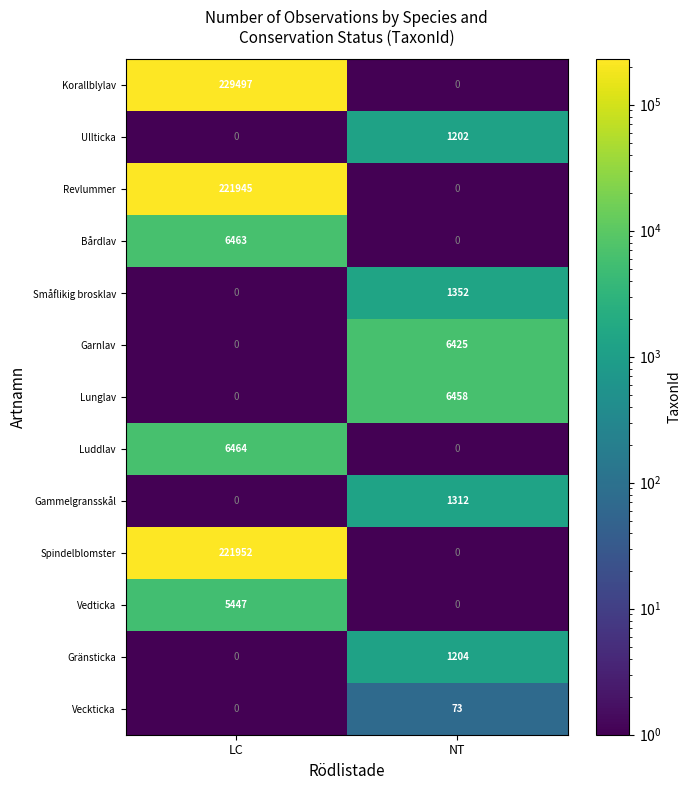

At how many categories does at least one series exceed 81123?

1